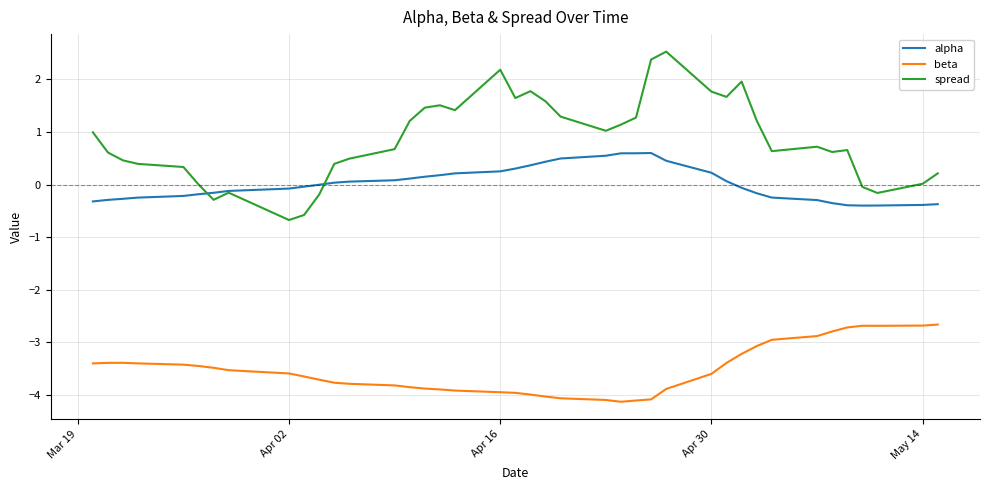

What is the minimum value for alpha?

-0.4